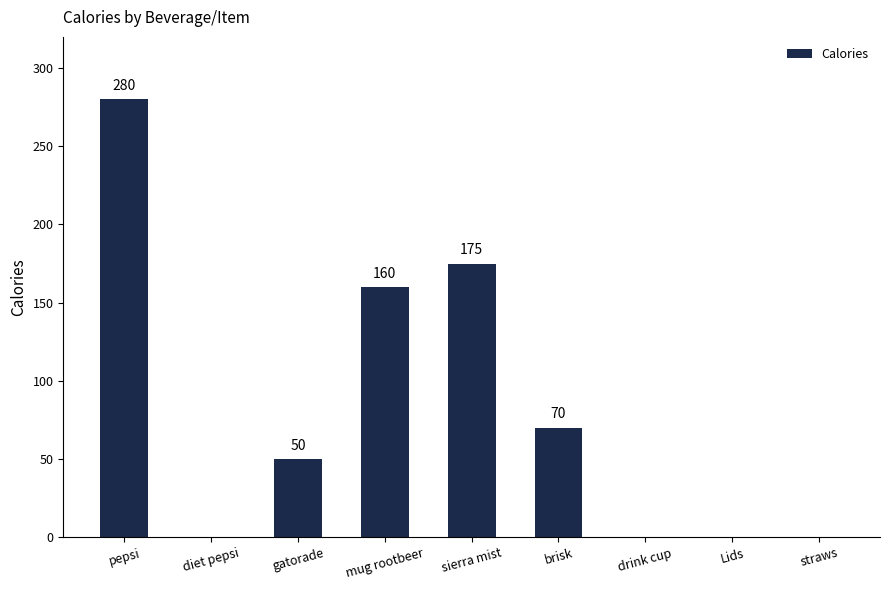

Are the bars horizontal?

No